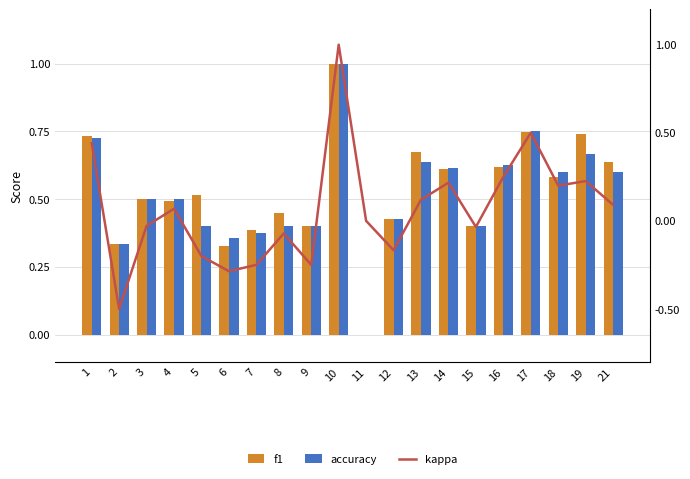

Is the value of f1 at 2 greater than the value of kappa at 10?

No